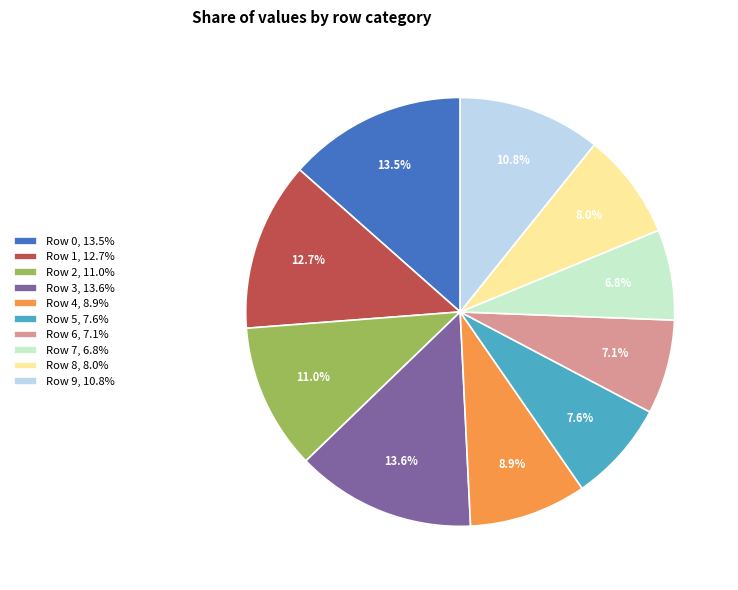

Does any single category account for the majority?

No